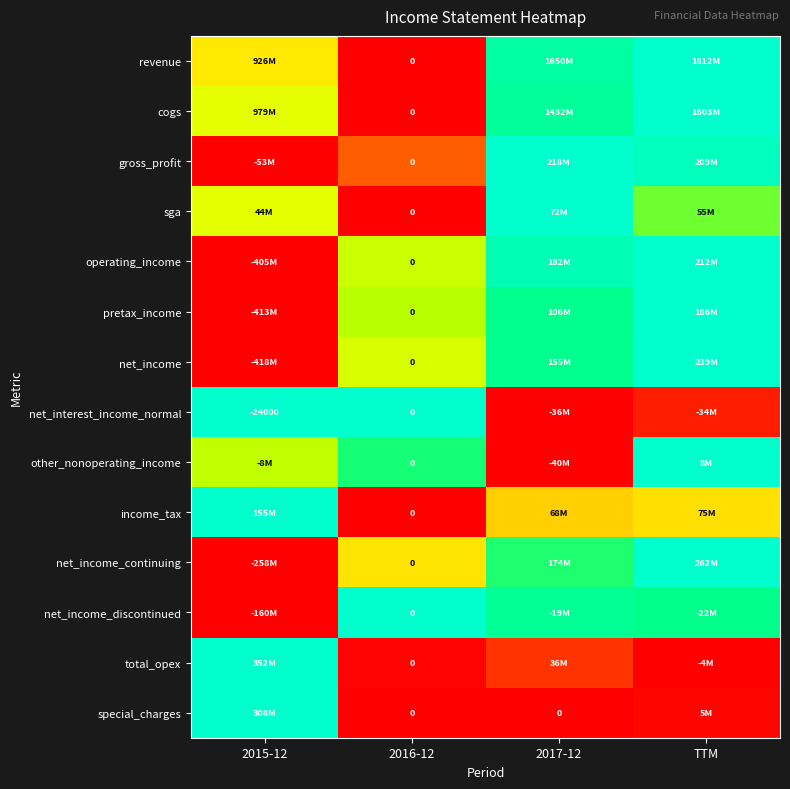

At how many categories does at least one series exceed 0?

4